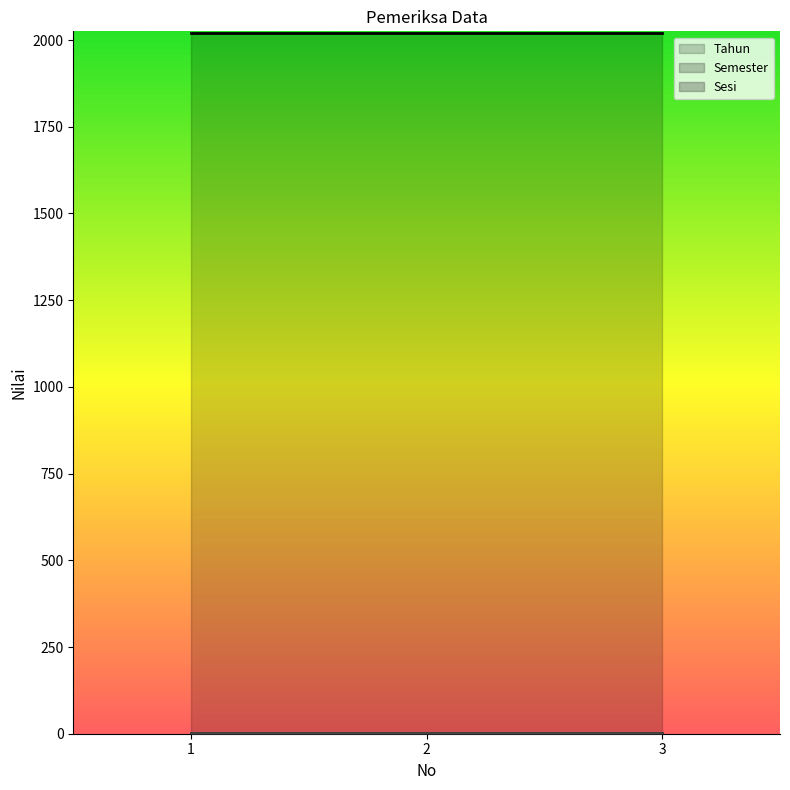

Does the chart have visible grid lines?

No